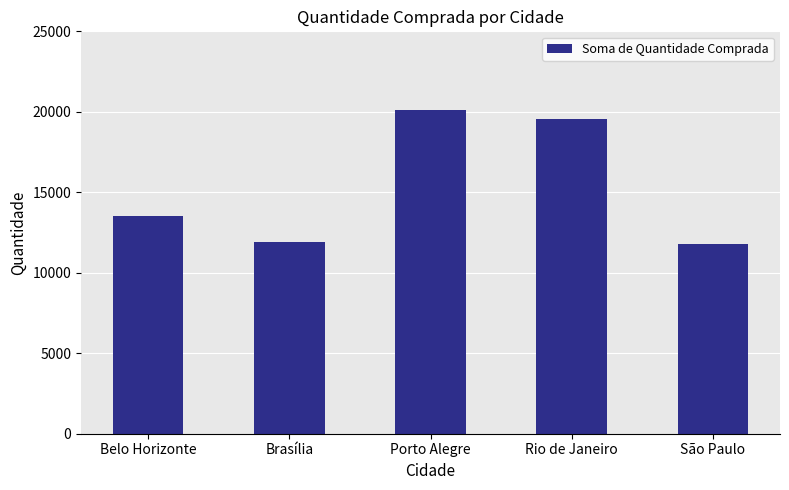

What is the difference between the values at Belo Horizonte and Rio de Janeiro?

6018